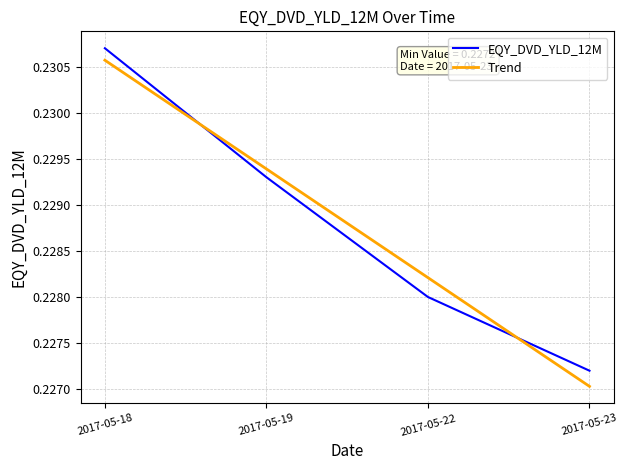

At which label does EQY_DVD_YLD_12M reach its minimum?

2017-05-23